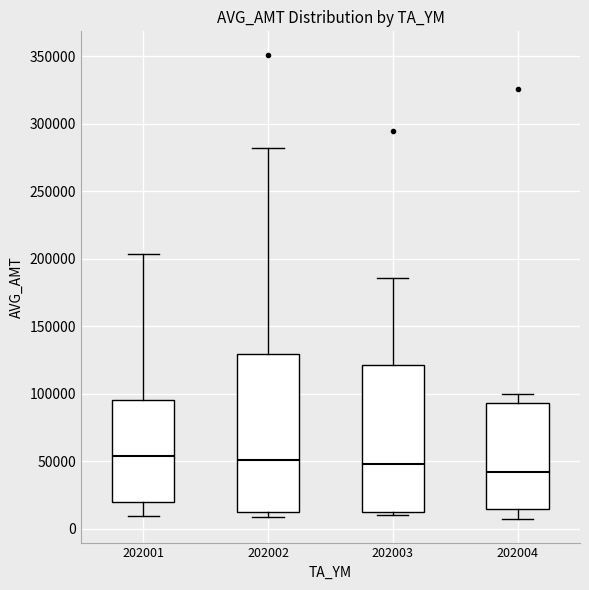

Comparing the boxes themselves (not the whiskers), which one is the tallest?

202002